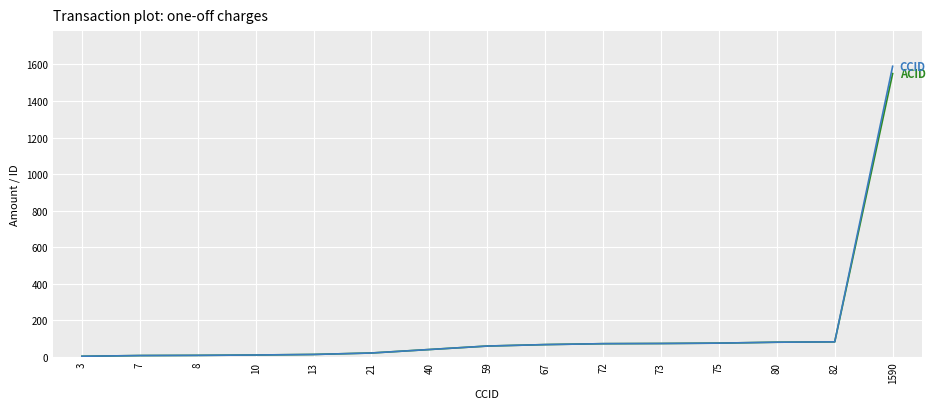

True or false: ACID and CCID intersect in this chart.

False